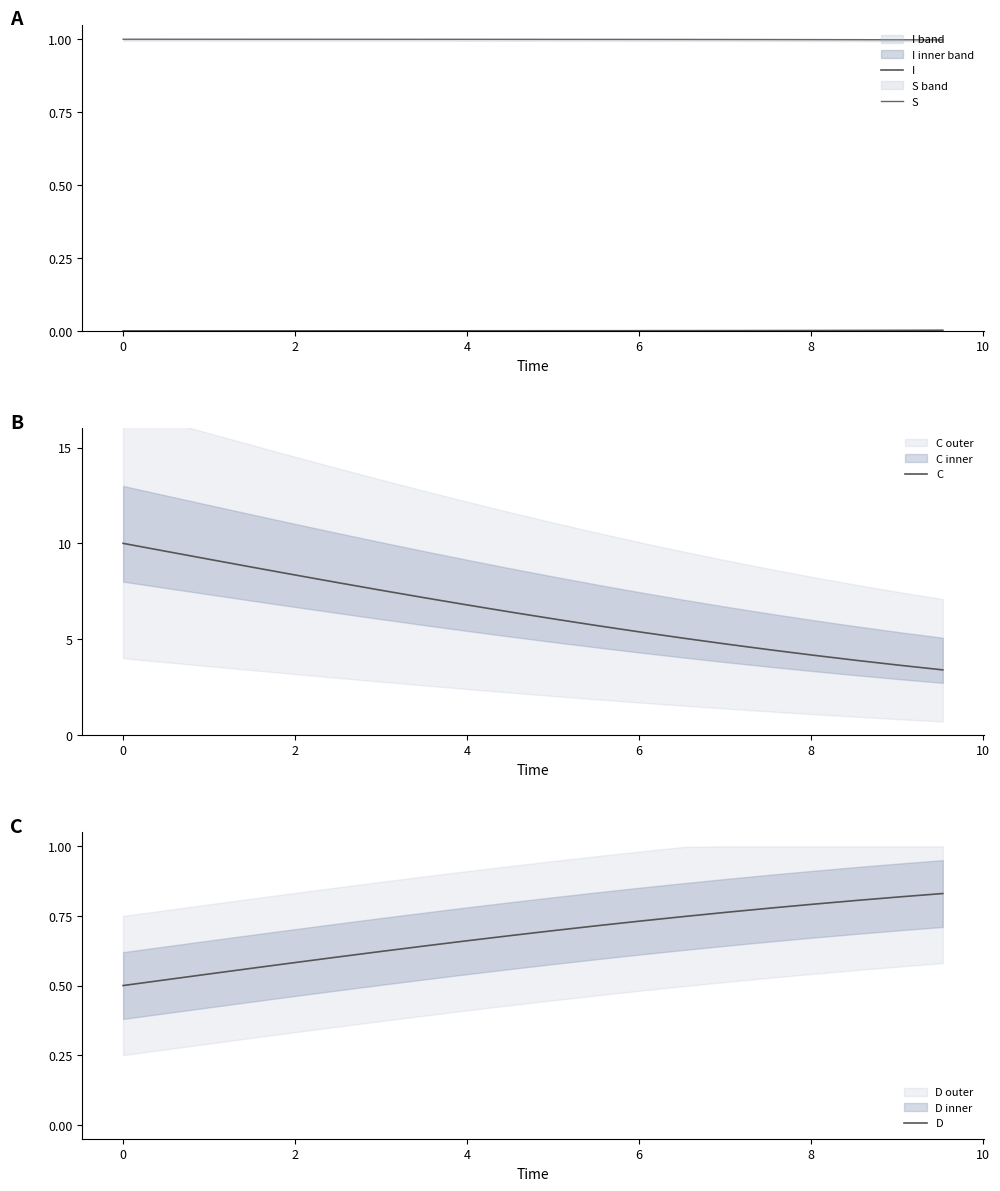

True or false: I and D cross at least once.

False